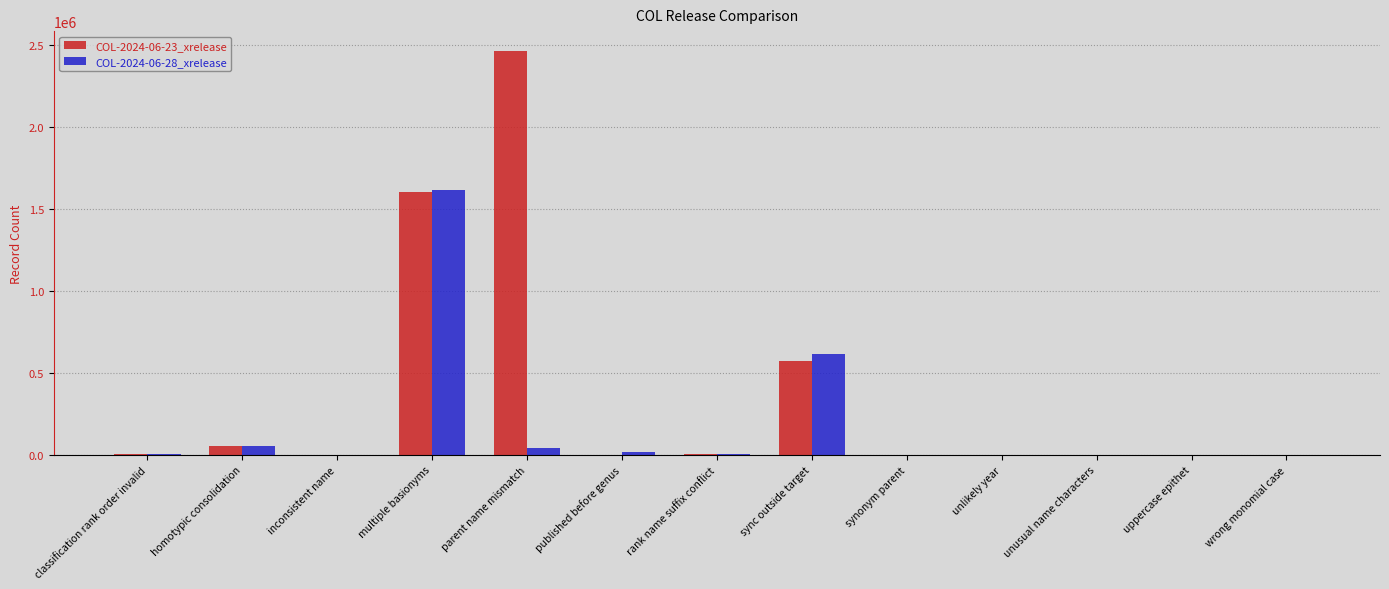

What is the greatest value displayed?

2461386